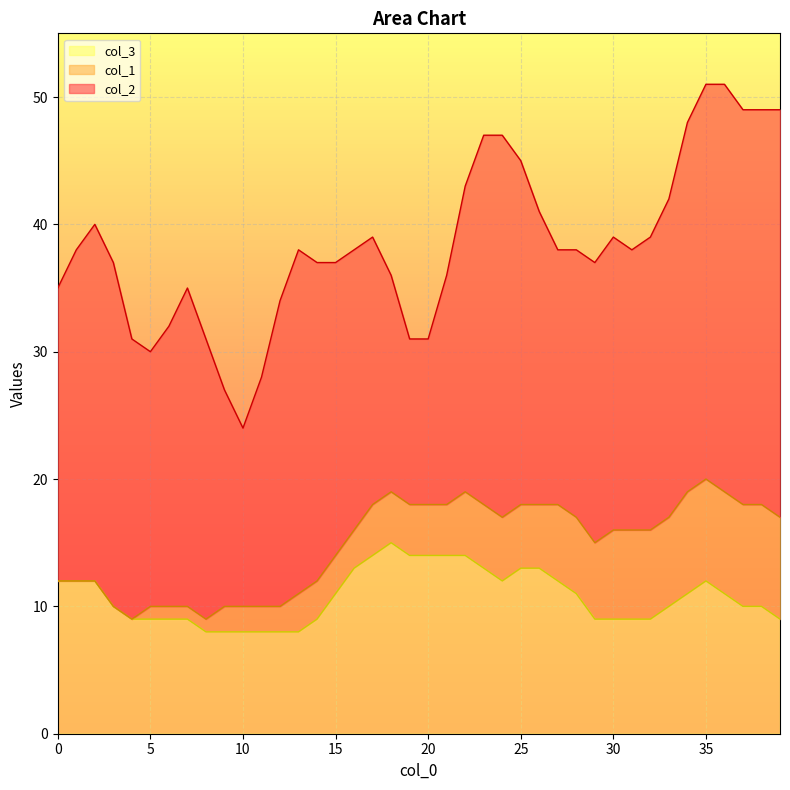

Does the chart display data point markers on the line(s)?

No